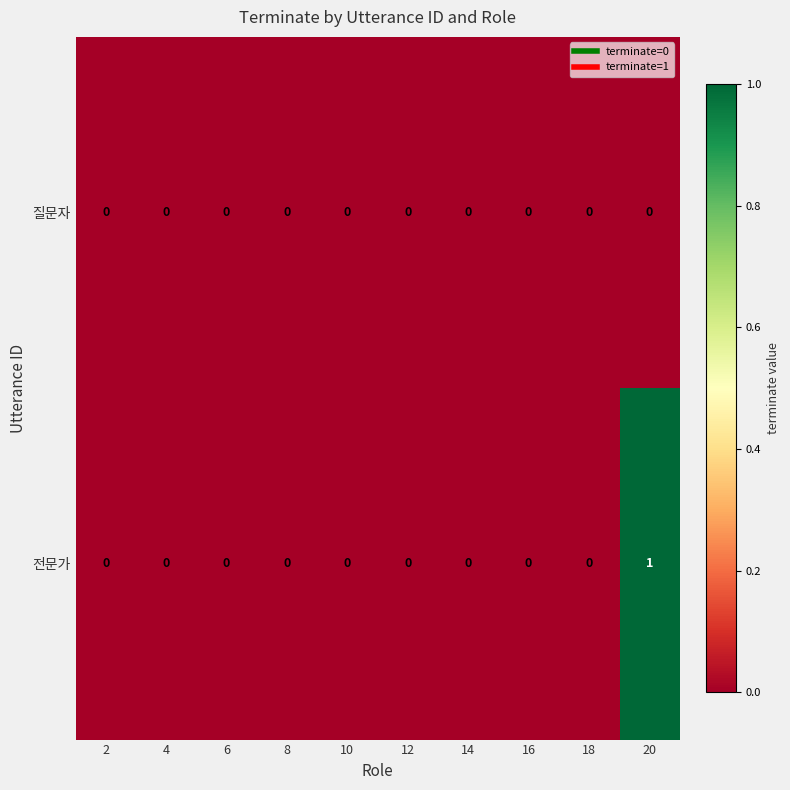

Count the 전문가 values in the range 0 to 1.

10